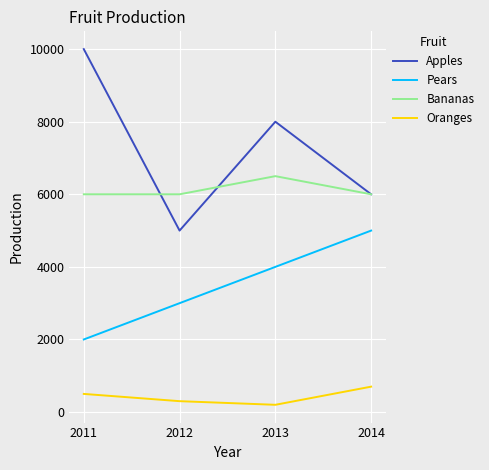

The Pears series shows 1058 at 2013. True or false?

False